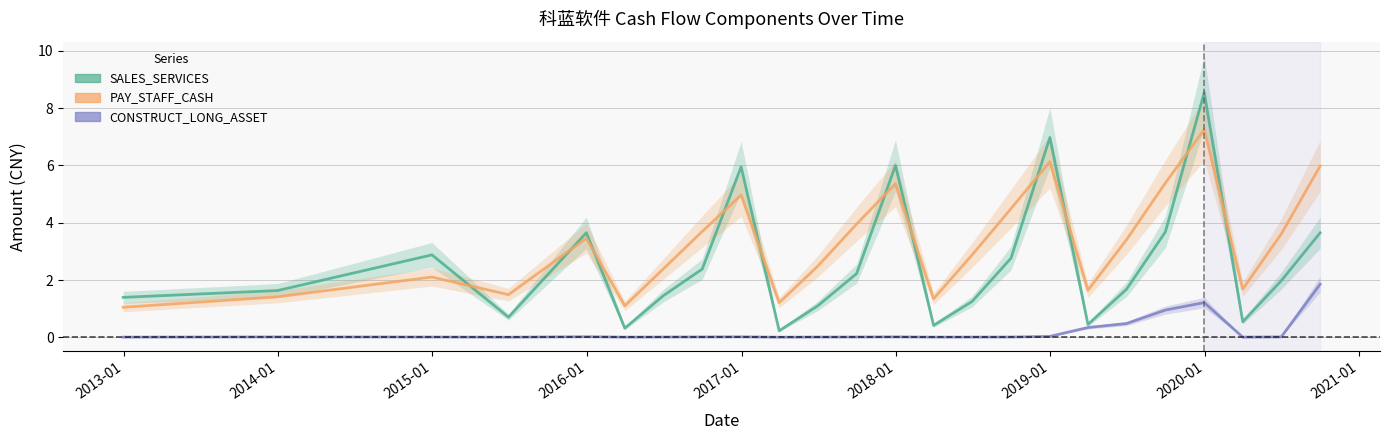

Count the number of data series in this chart.

3